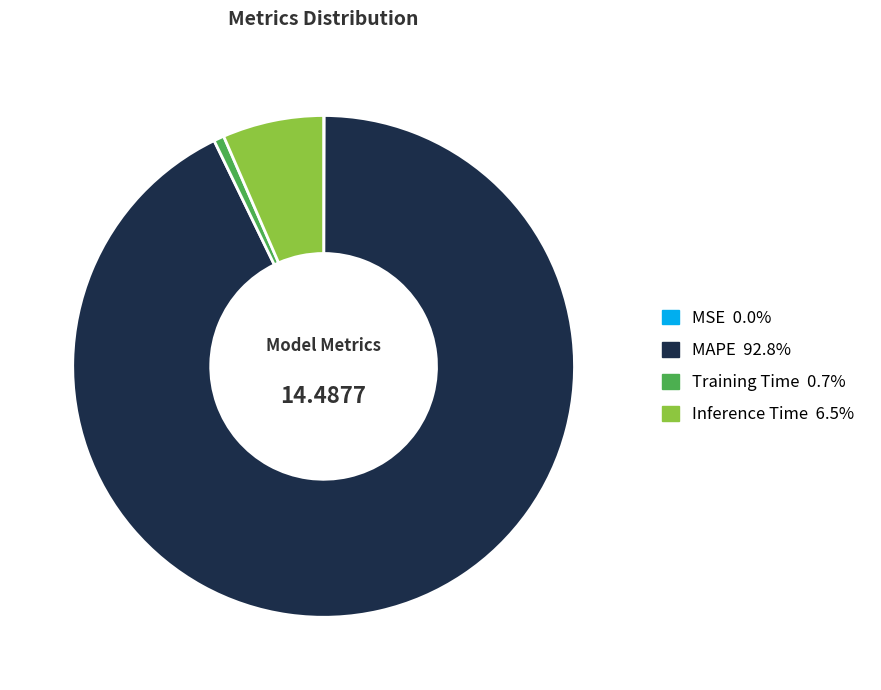

What is the largest slice in the pie chart?

MAPE